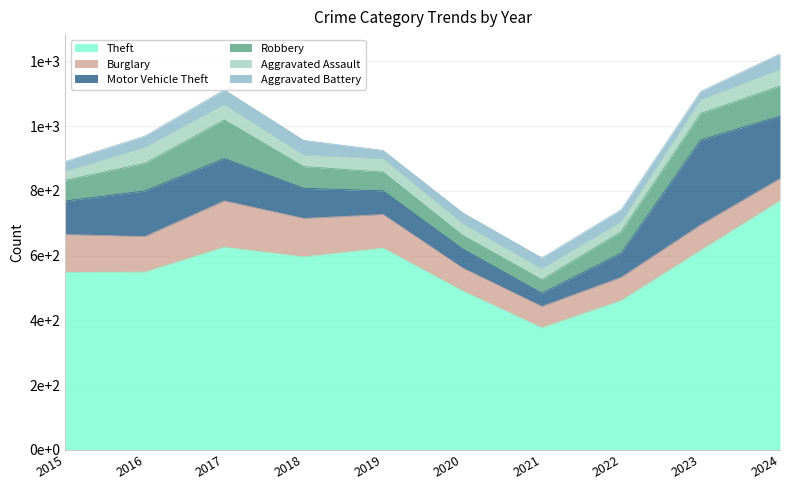

What is the value of the Aggravated Assault point at the 10th from the left?

51